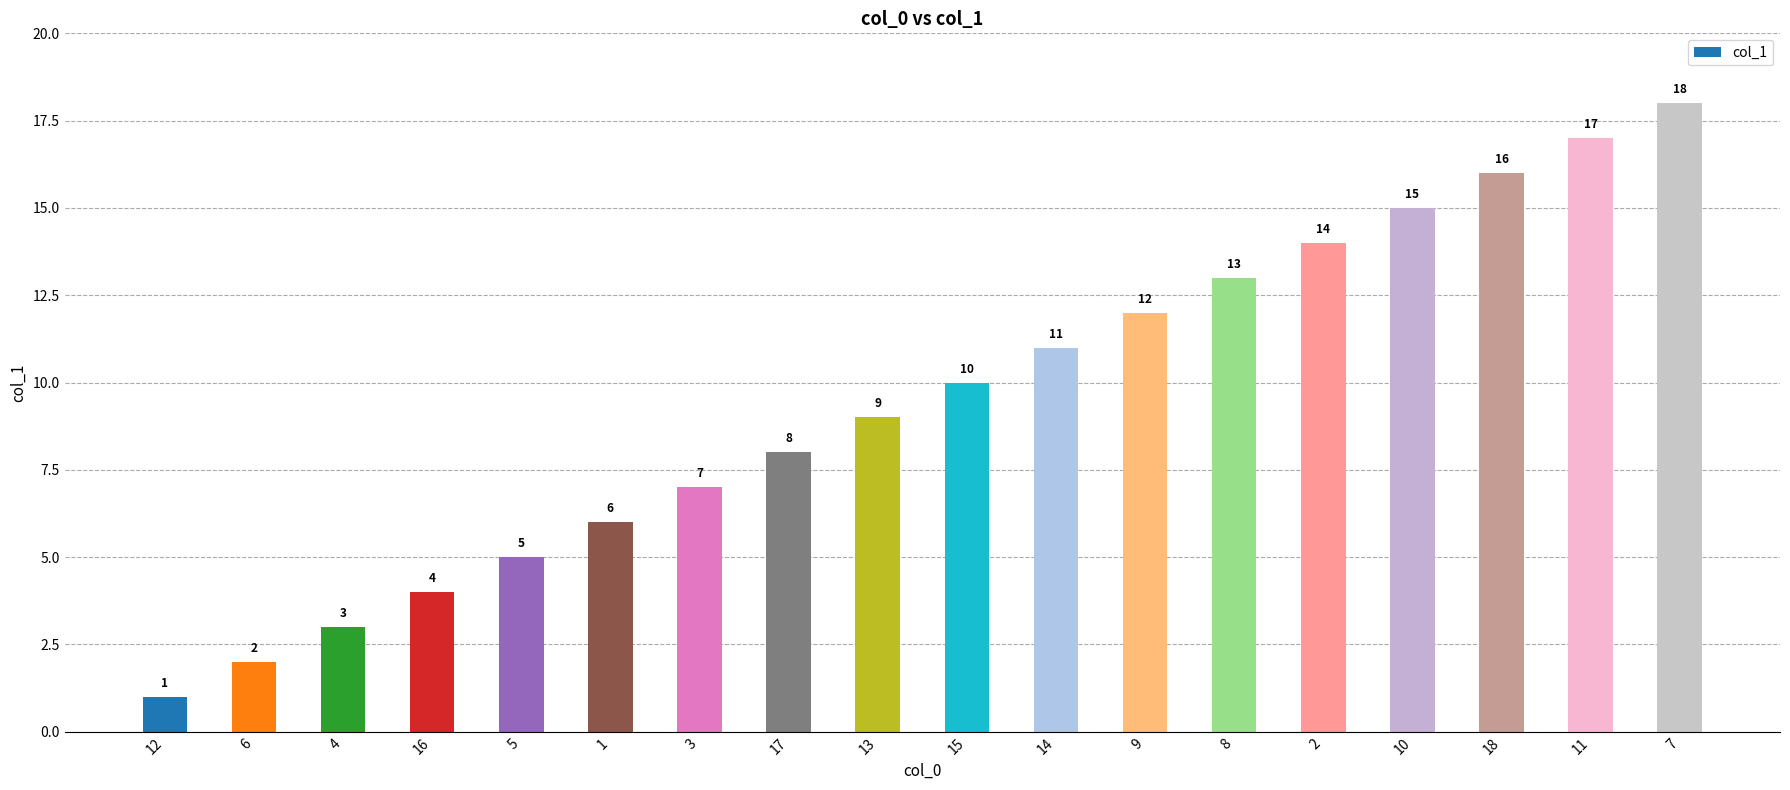

Which has a higher value, 11 or 17?

11